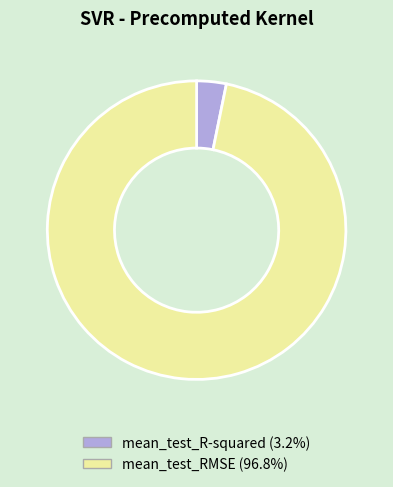

Which category accounts for the majority?

mean_test_RMSE